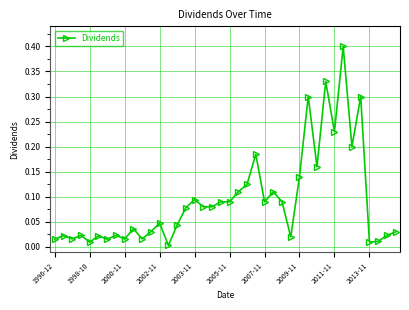

What is the difference between the maximum and minimum values?

0.4